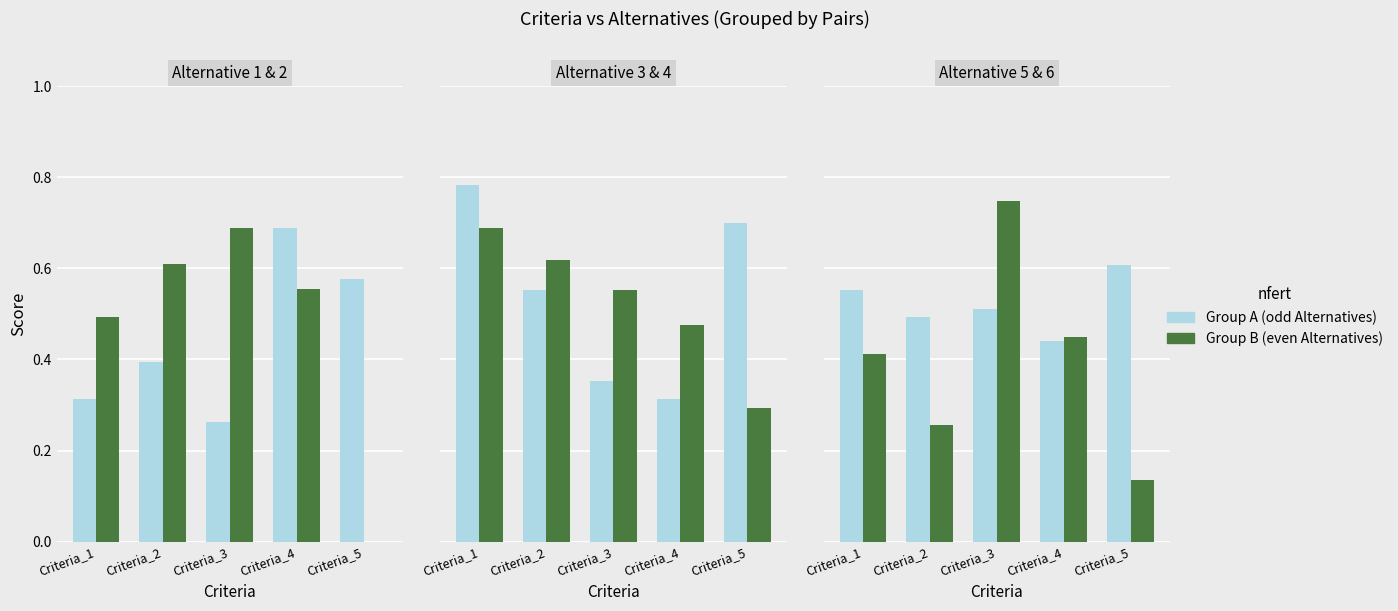

At which category does the chart reach its peak across all series?

Criteria_1